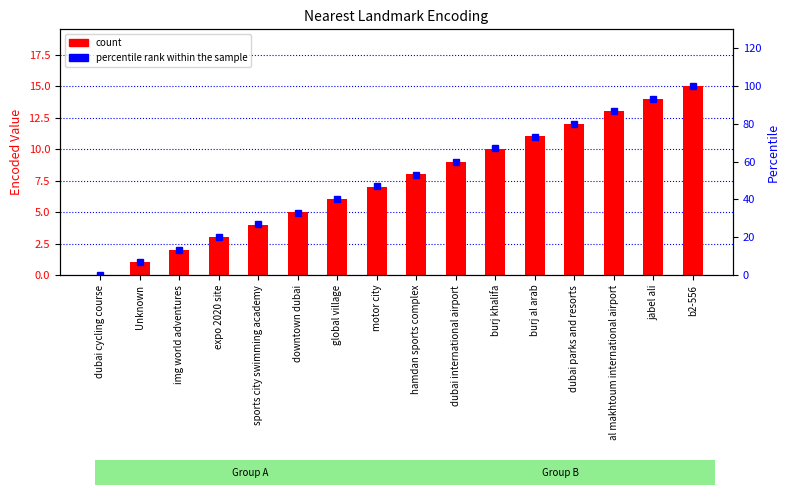

What is the sum of the percentile rank within the sample values at hamdan sports complex and b2-556?

153